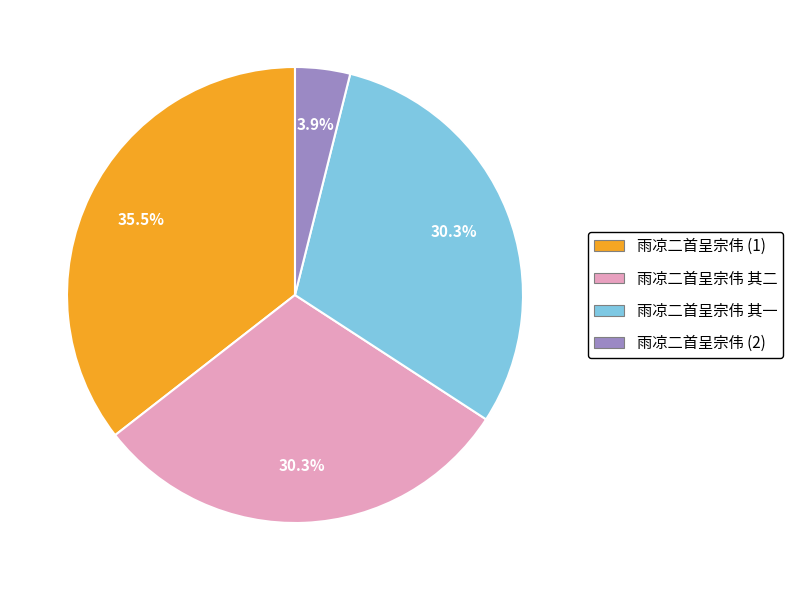

What percentage is the 雨凉二首呈宗伟 其一 slice, to the nearest percent?

30%